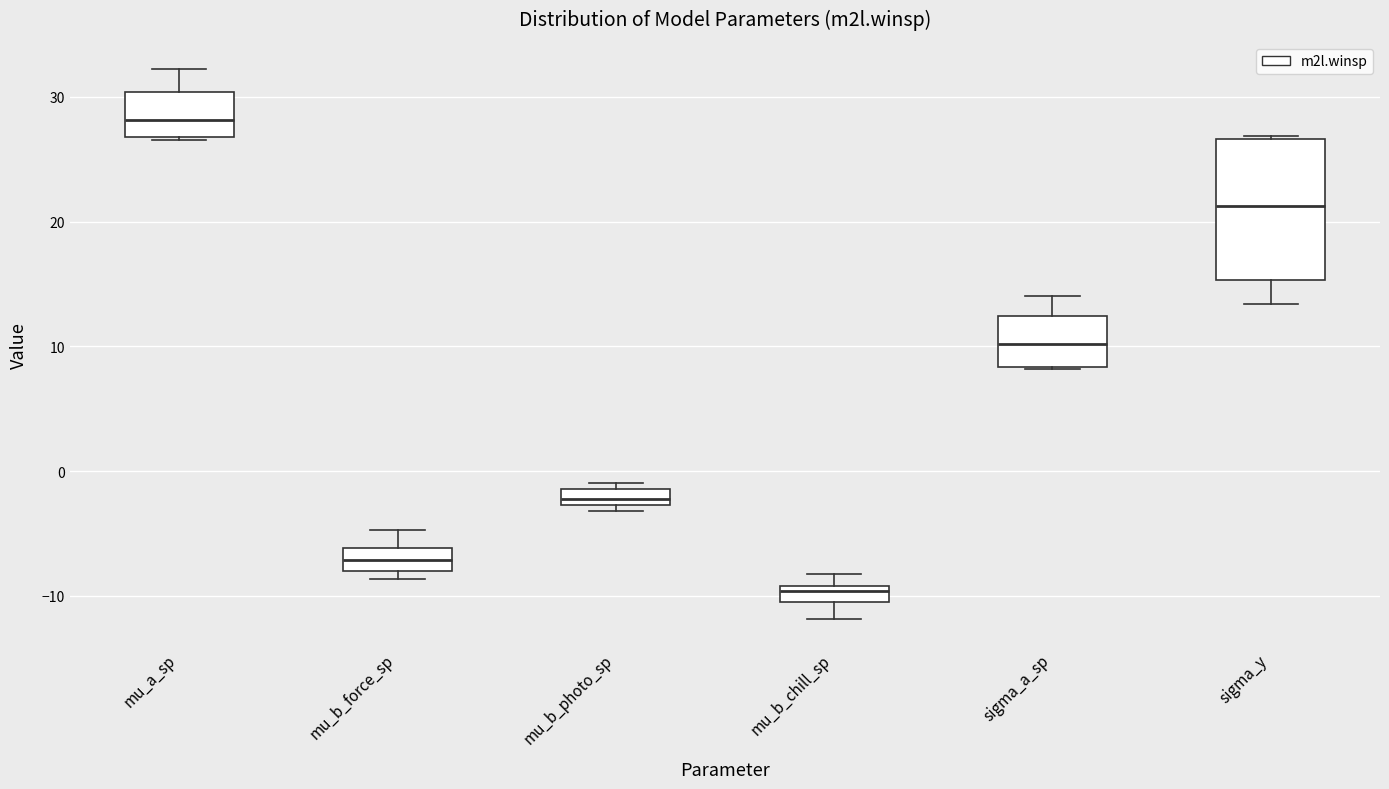

Which box's median line is the lowest?

mu_b_chill_sp